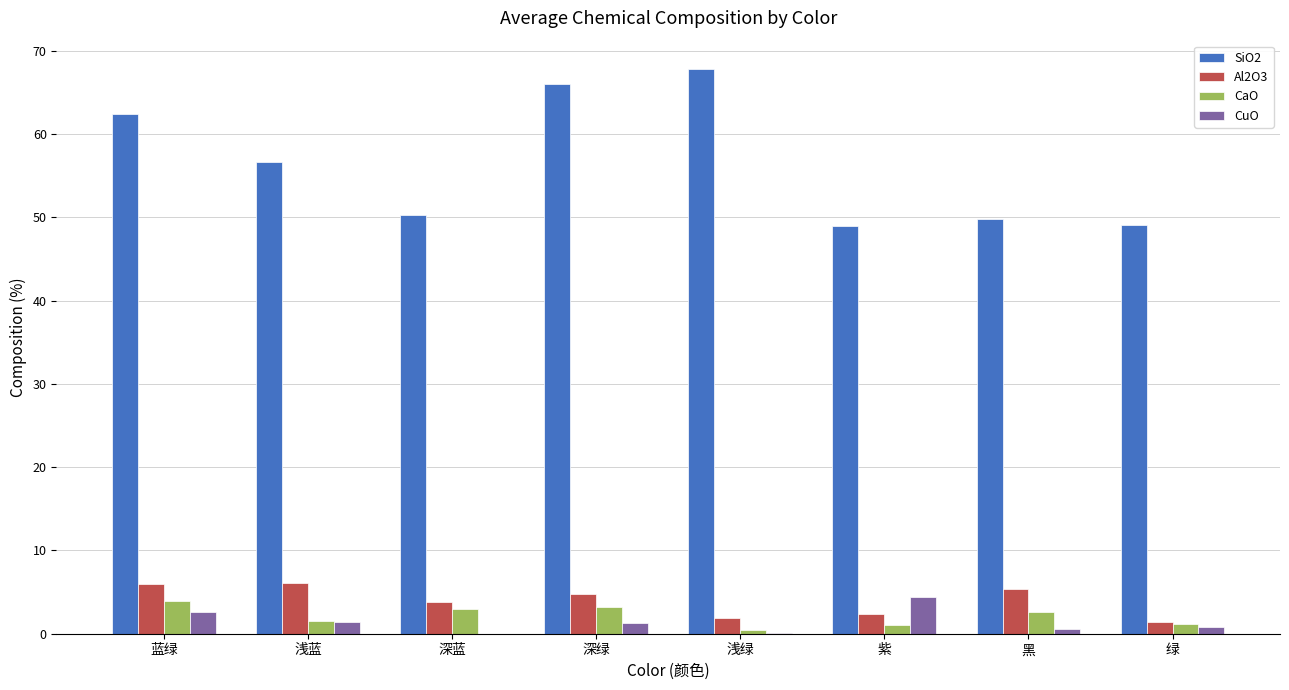

At which category does the chart reach its peak across all series?

浅绿